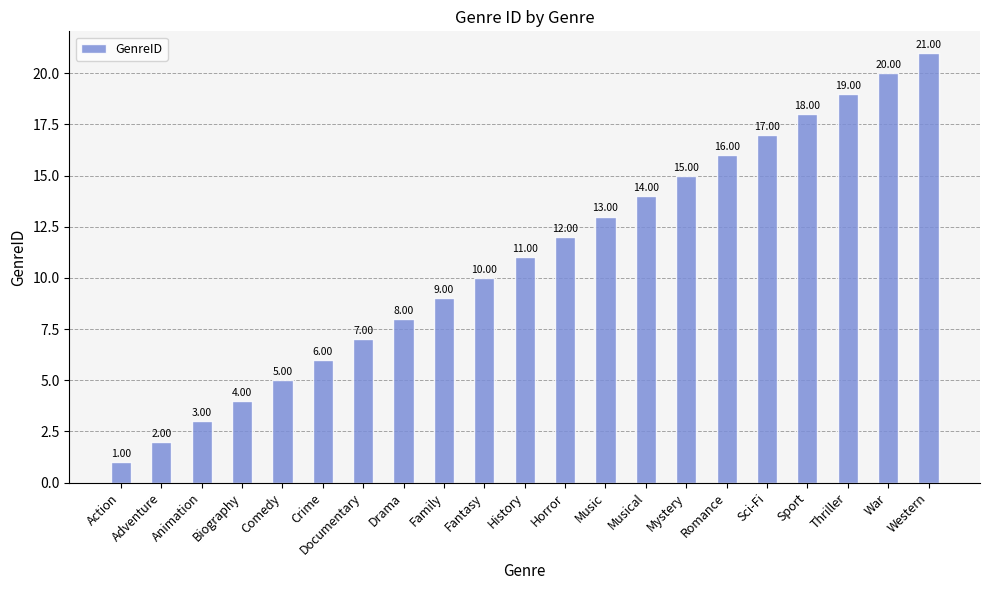

What is the ratio of the value at Western to the value at Family?

2.3